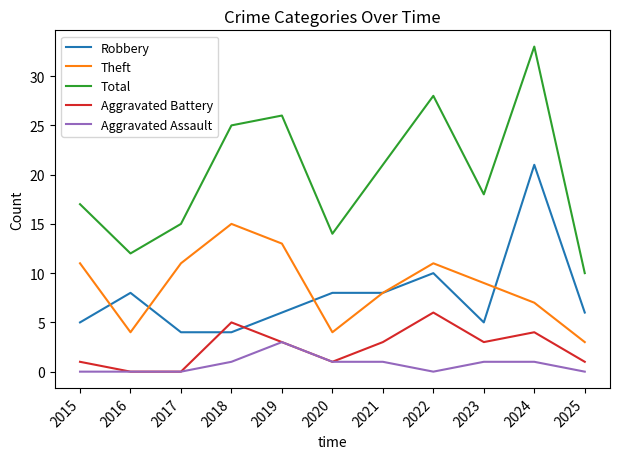

Rank the series by their maximum value, from highest to lowest.

Total, Robbery, Theft, Aggravated Battery, Aggravated Assault